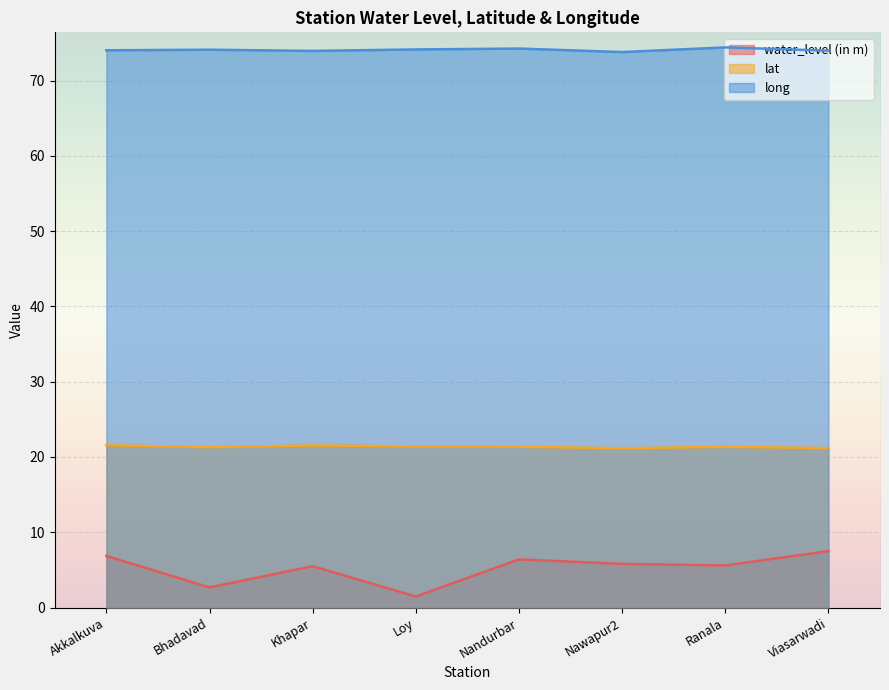

List the series in order of their peak value, highest first.

long, lat, water_level (in m)